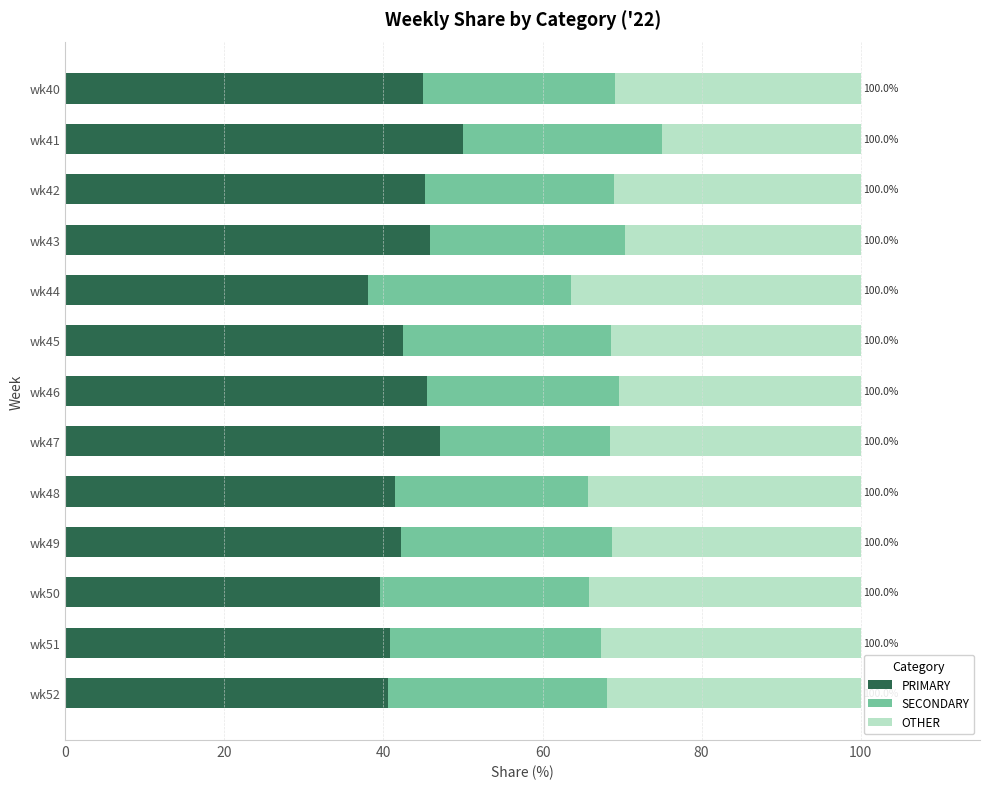

What is the difference between the PRIMARY values at wk46 and wk50?

6.0